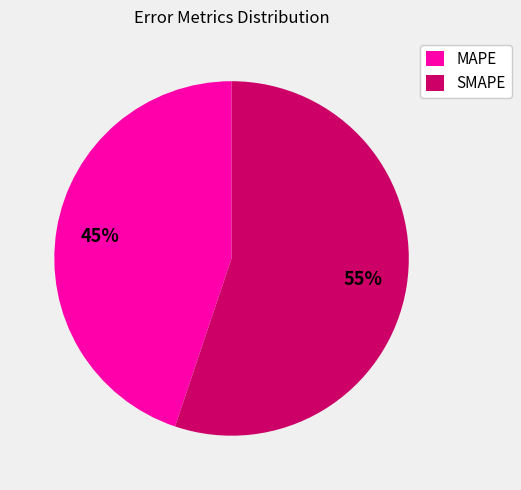

What is the ratio of the value at SMAPE to the value at MAPE?

1.2